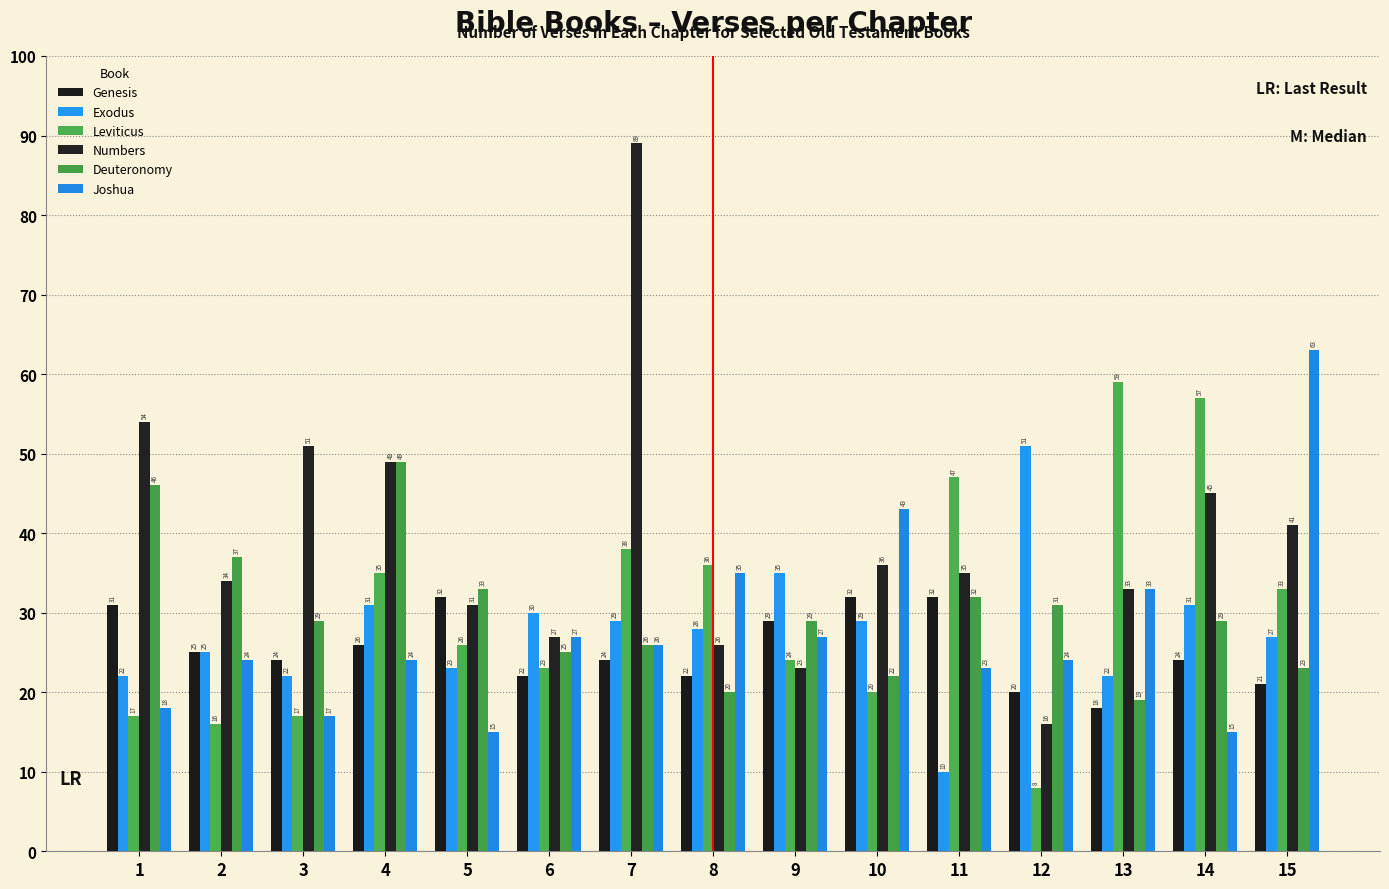

Between 2 and 4, which series saw the biggest shift?

Leviticus